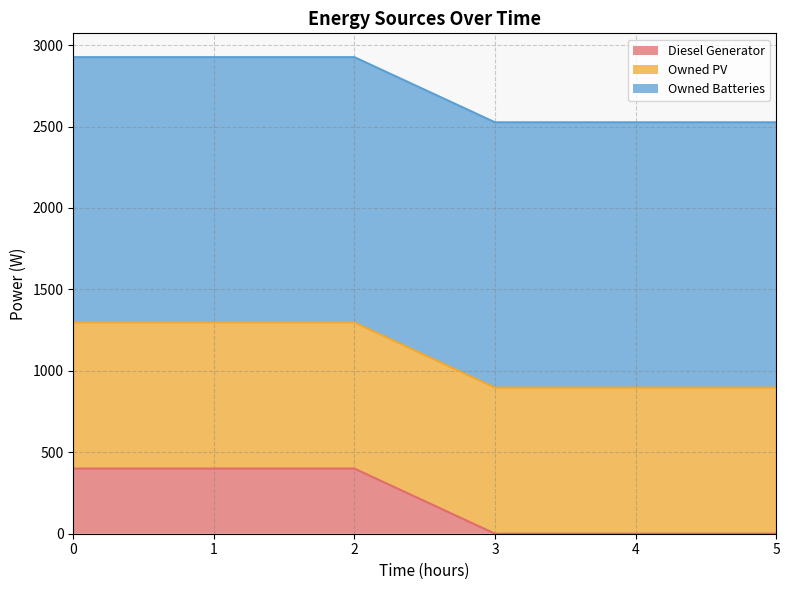

Between 4 and 5, which series saw the biggest shift?

Owned Batteries